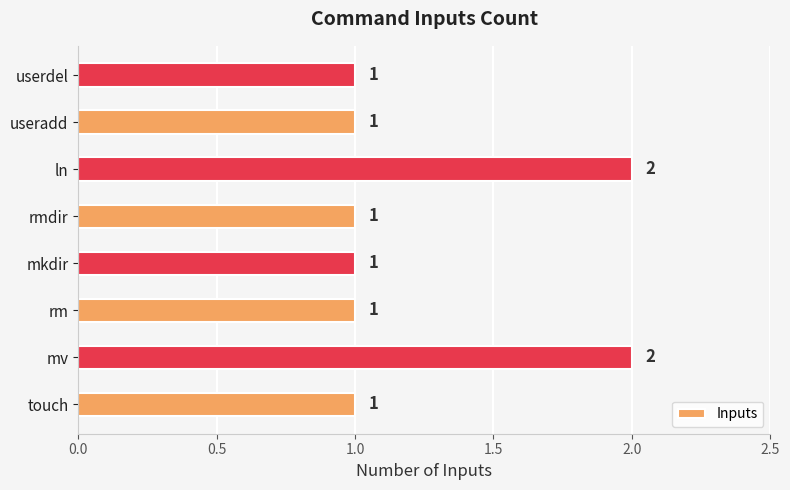

Approximately how many times larger is the value at touch compared to mv?

0.5